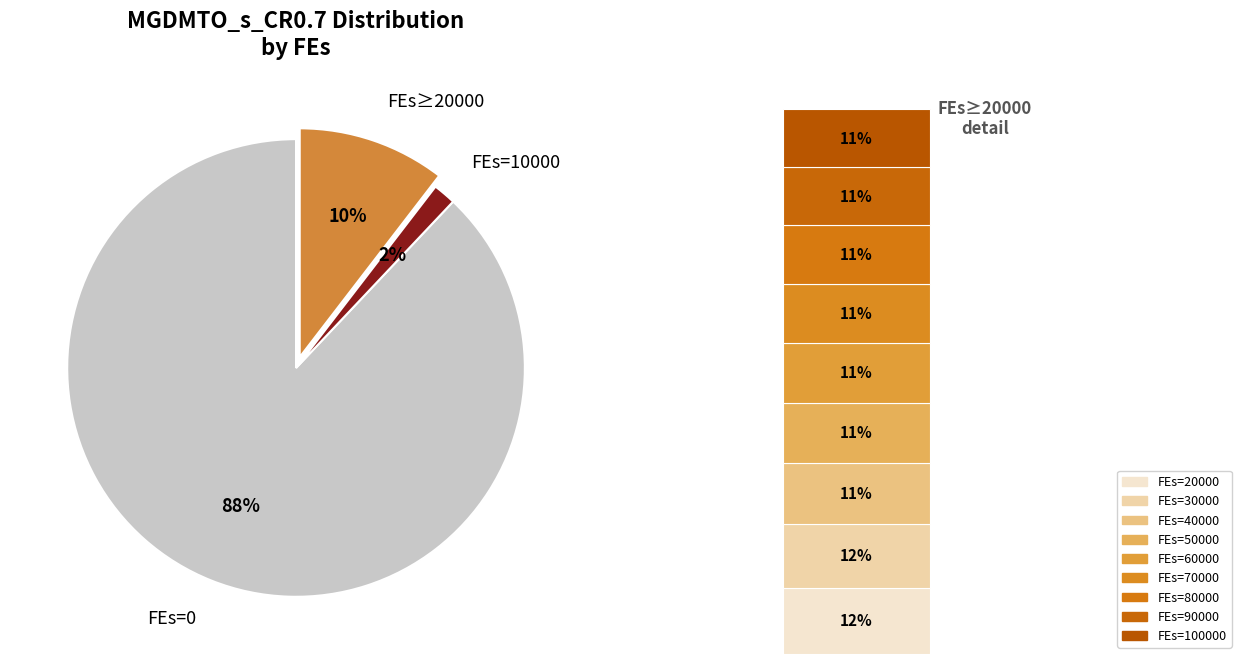

Combined, what portion of the pie is 10000 and 30000?

2.8%